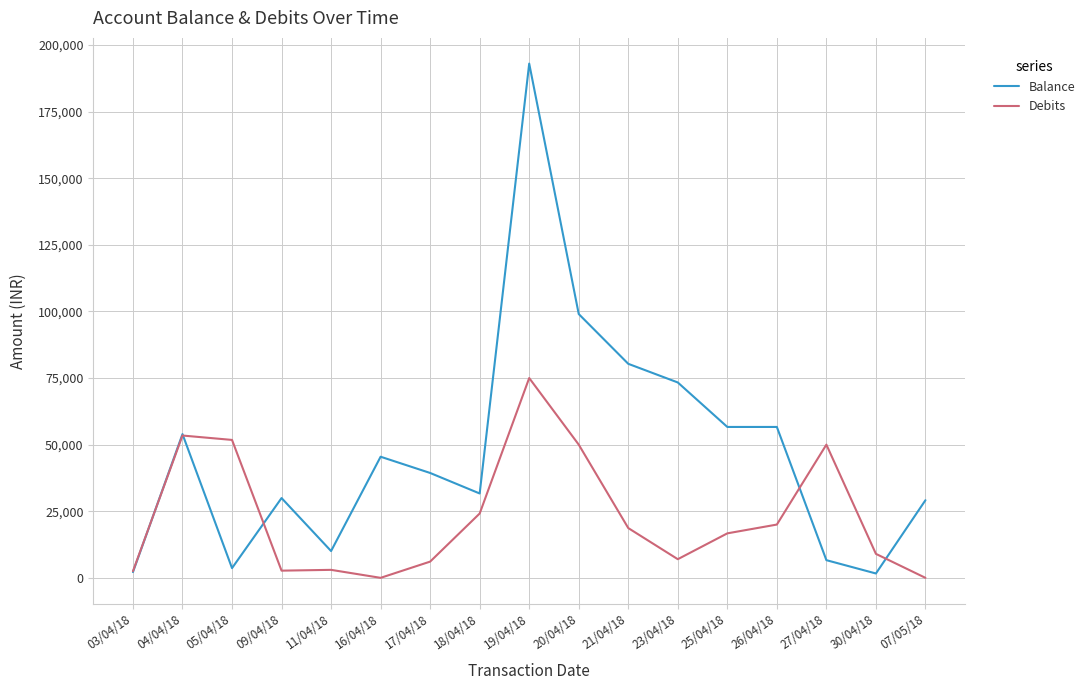

Is it true that Balance equals 39365.9 at 17/04/18?

True